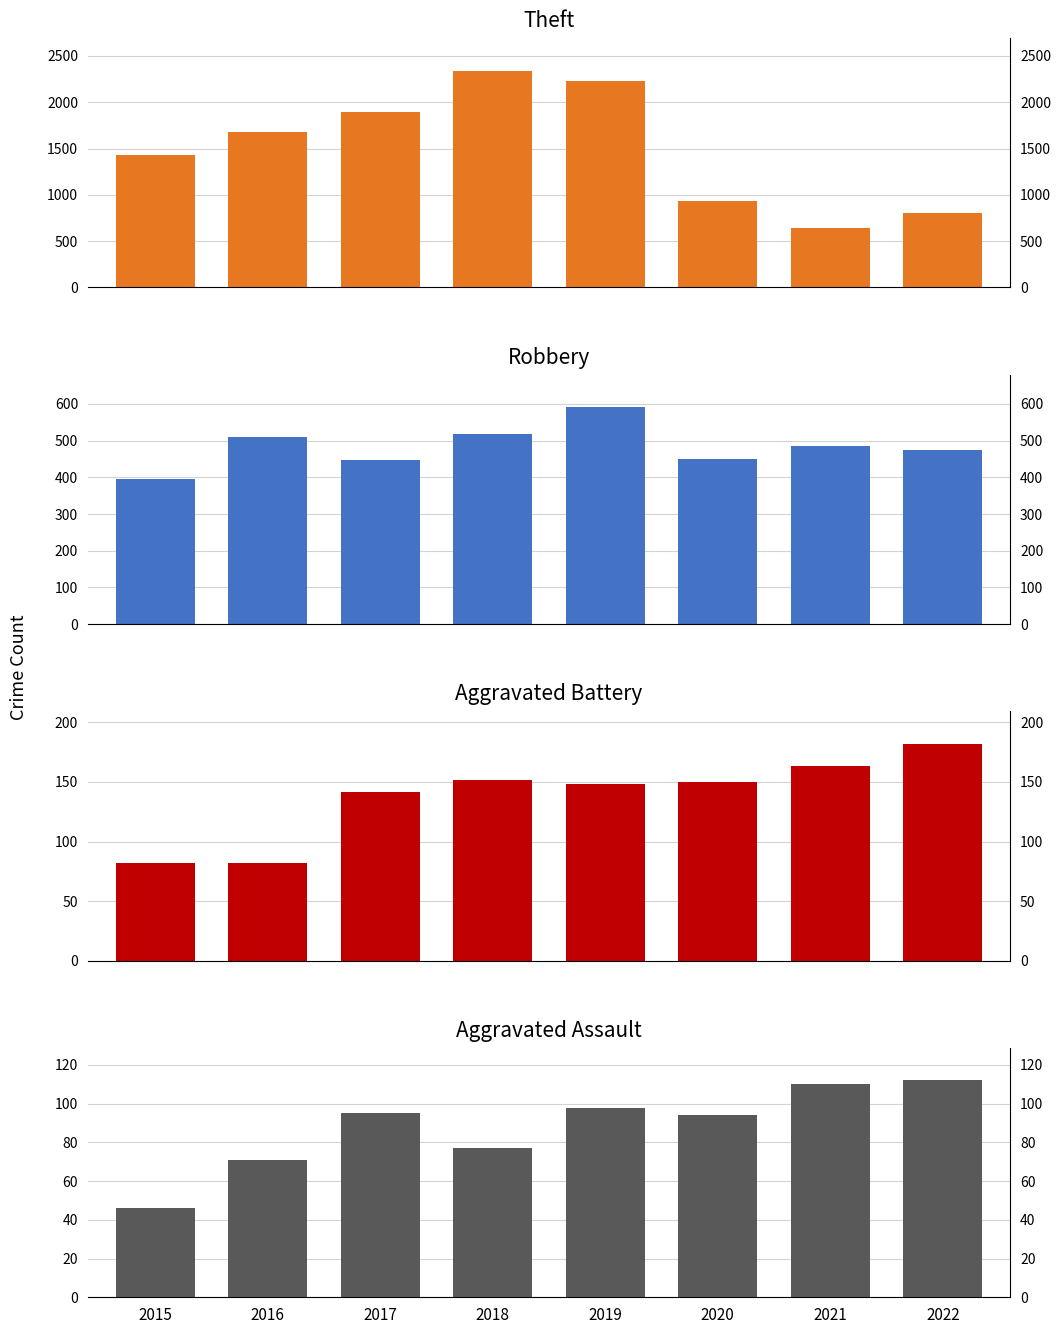

What is the highest value of the Aggravated Assault series?

112